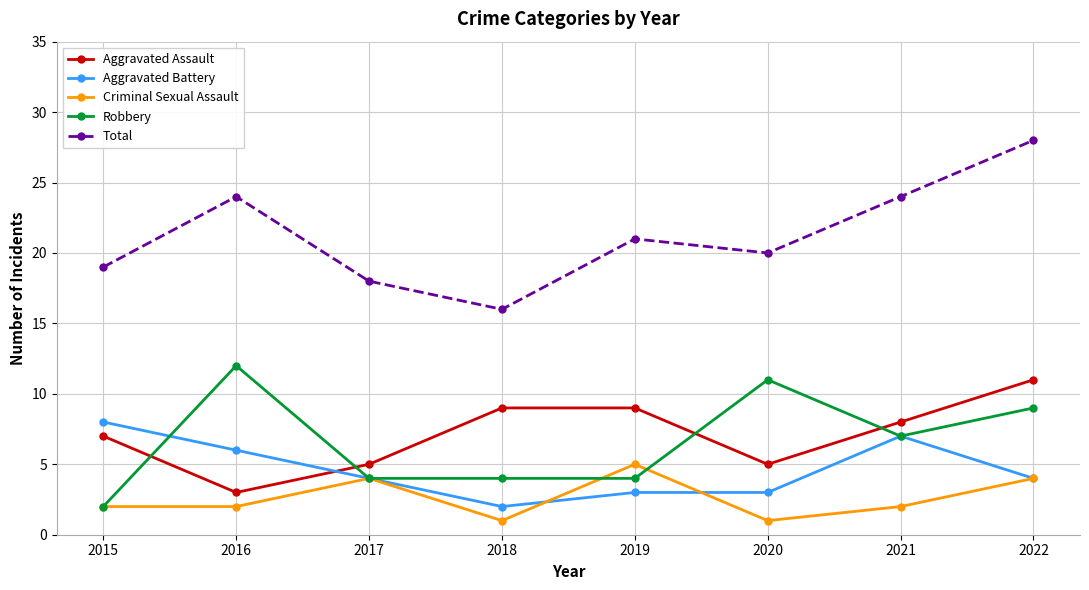

Which series has the widest spread of values?

Total